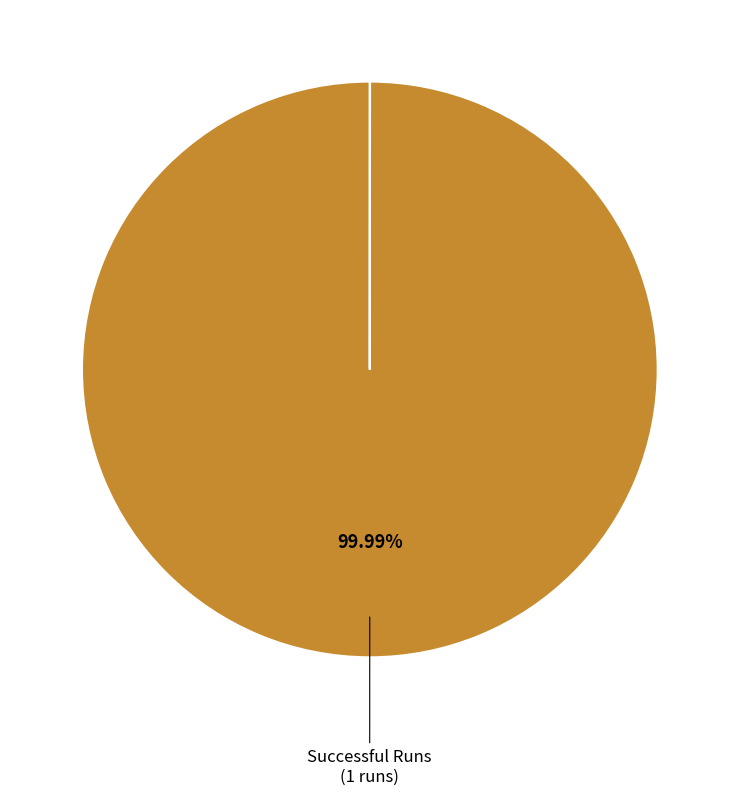

What is the majority slice?

Successful Runs